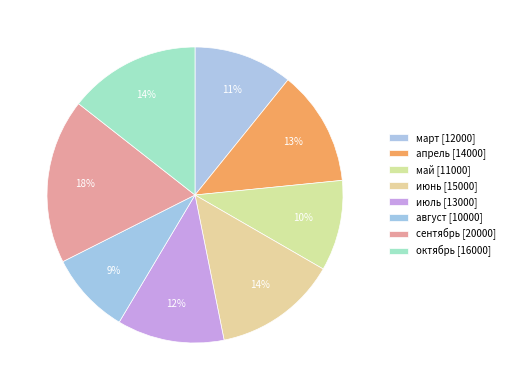

How many segments does this pie chart have?

8